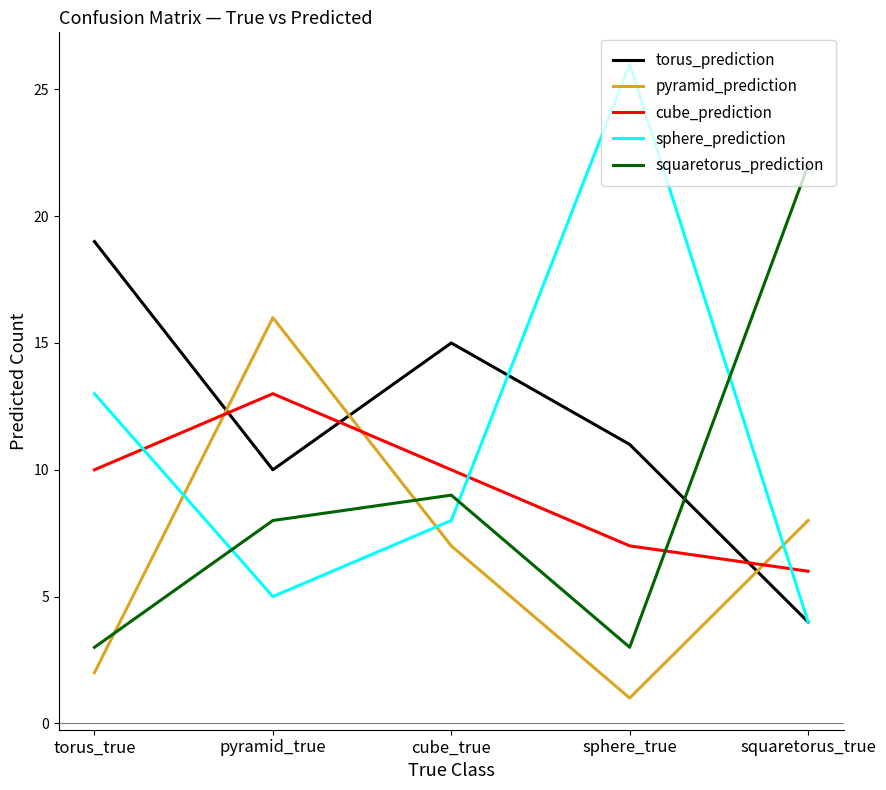

What is the difference between the second highest and second lowest values in the squaretorus_prediction series?

6